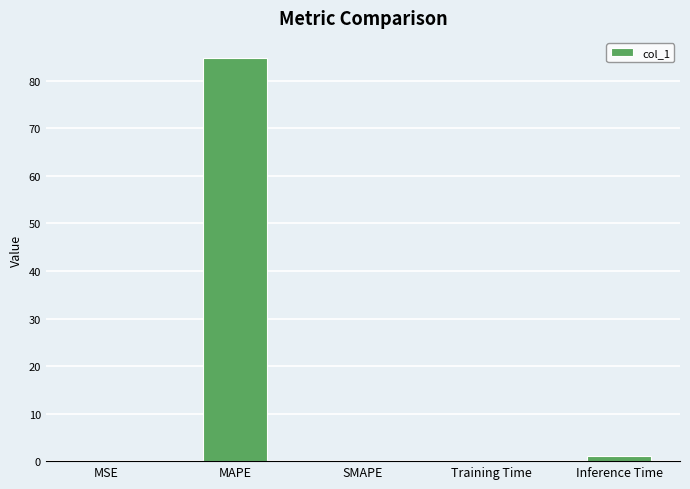

The value at Inference Time is 1.1. True or false?

True